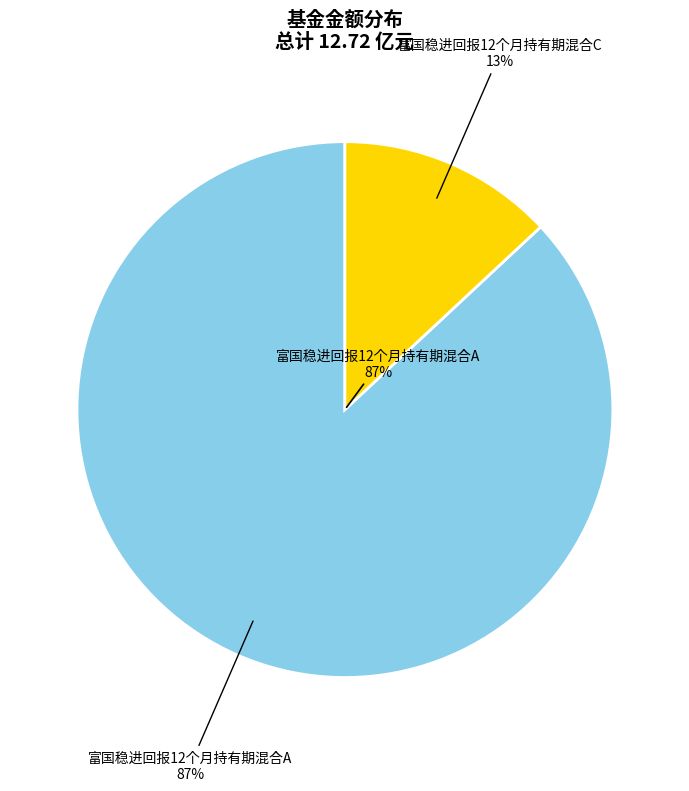

To the nearest percent, what is the difference between the 富国稳进回报12个月持有期混合A and 富国稳进回报12个月持有期混合C slice percentages?

74%